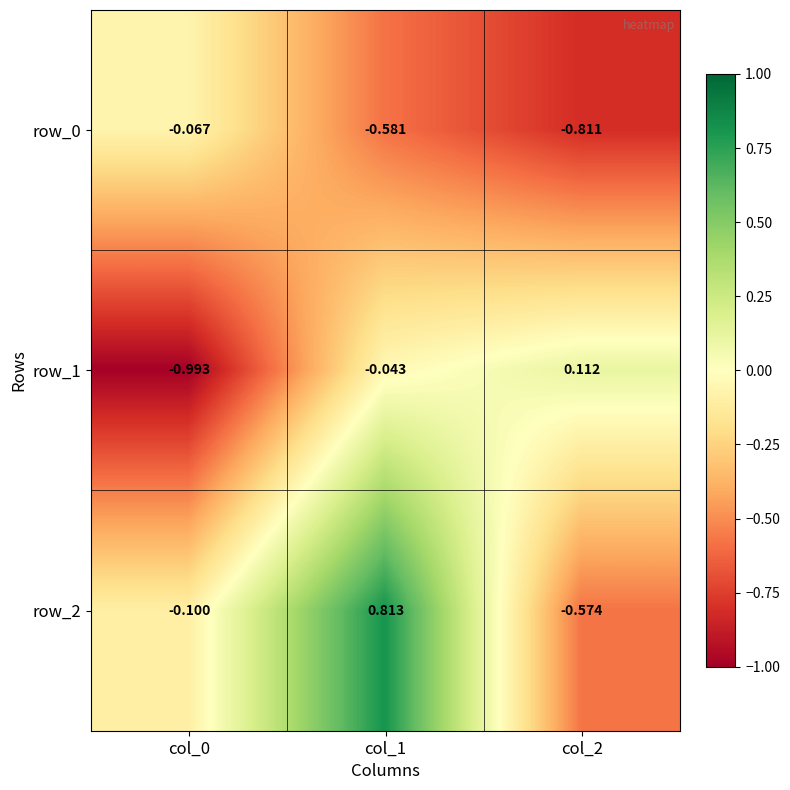

Is the value of row_1 at col_2 greater than the value of row_2 at col_2?

Yes